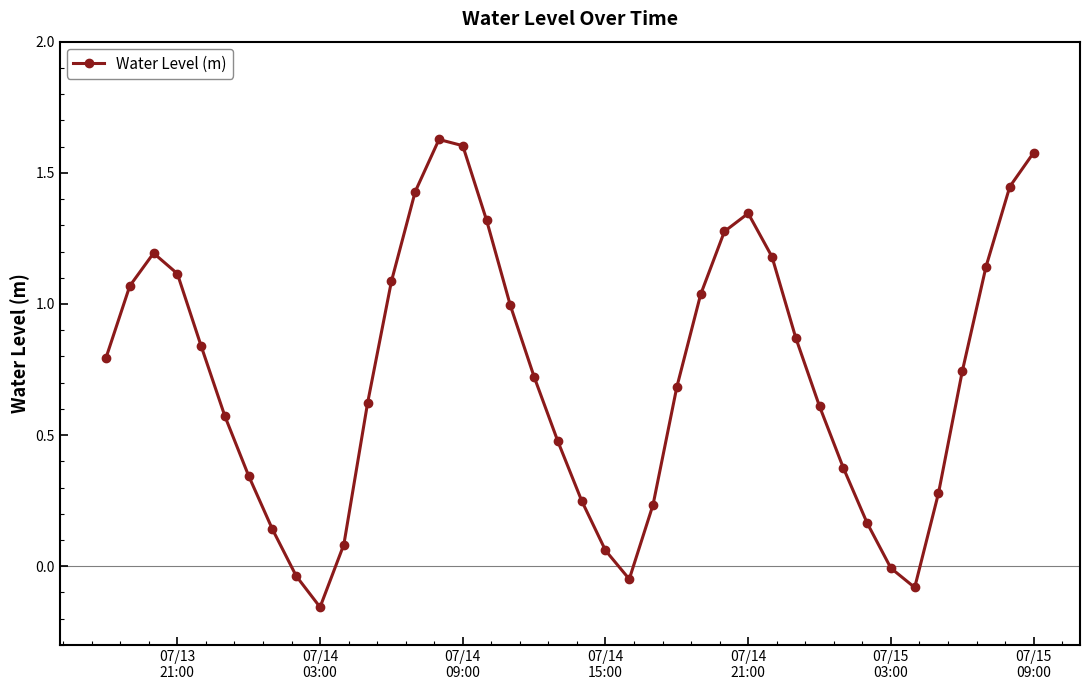

How many points are higher than both their immediate neighbors (excluding endpoints)?

3